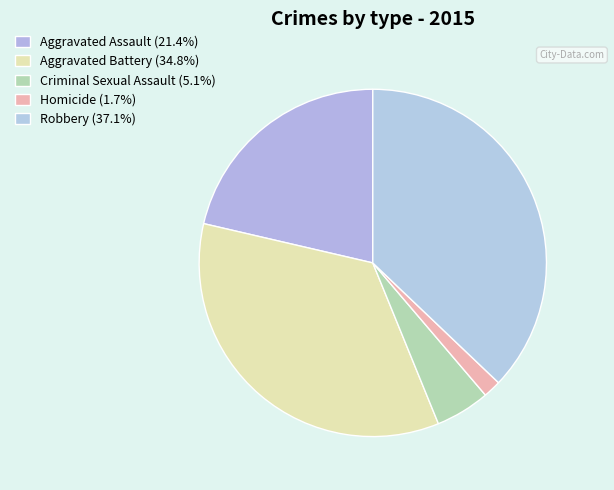

What is the ratio of the value at Aggravated Assault to the value at Robbery?

0.6